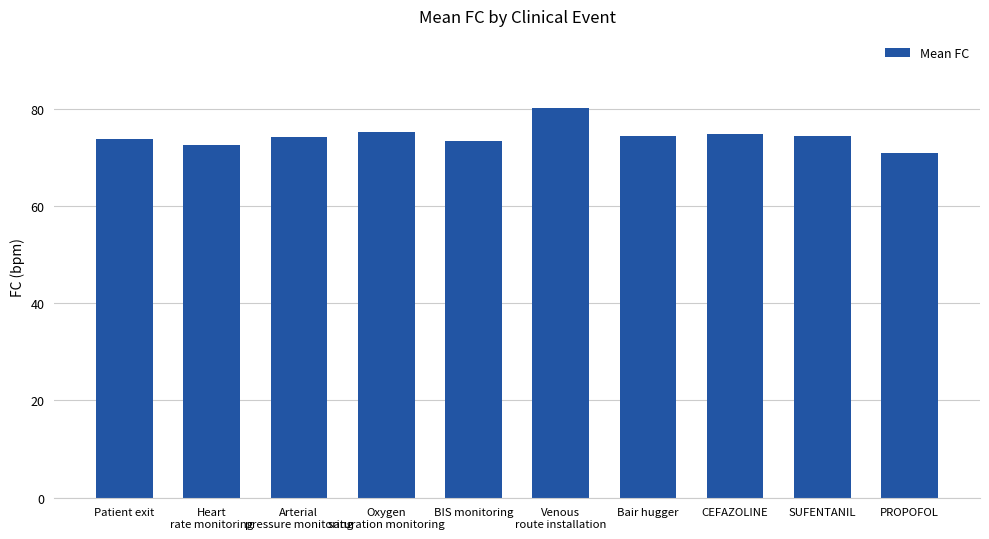

What is the average value?

74.4